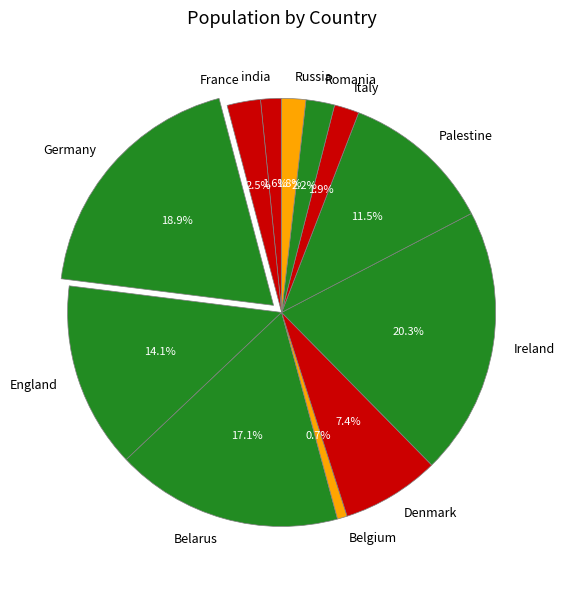

Approximately how many times larger is the value at Romania compared to Denmark?

0.3